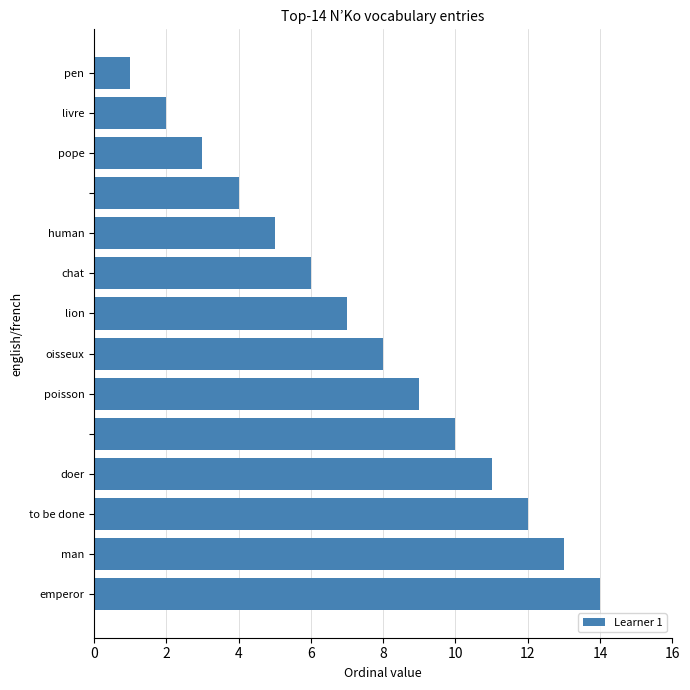

What is the maximum value shown in the chart?

14